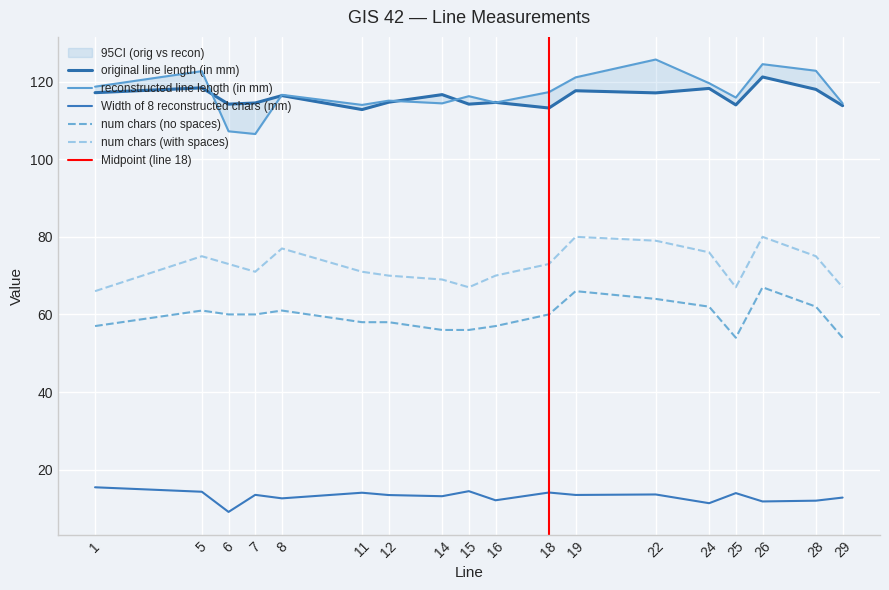

The reconstructed line length (in mm) series shows 60.0 at 18. True or false?

False